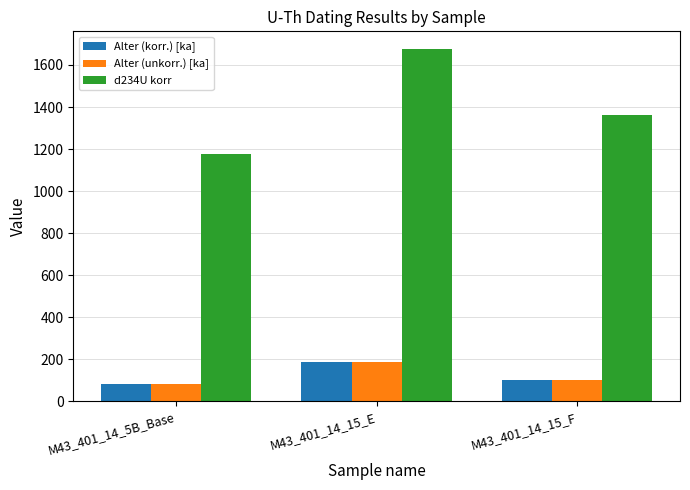

Rank the categories by d234U korr value from lowest to highest.

M43_401_14_5B_Base, M43_401_14_15_F, M43_401_14_15_E